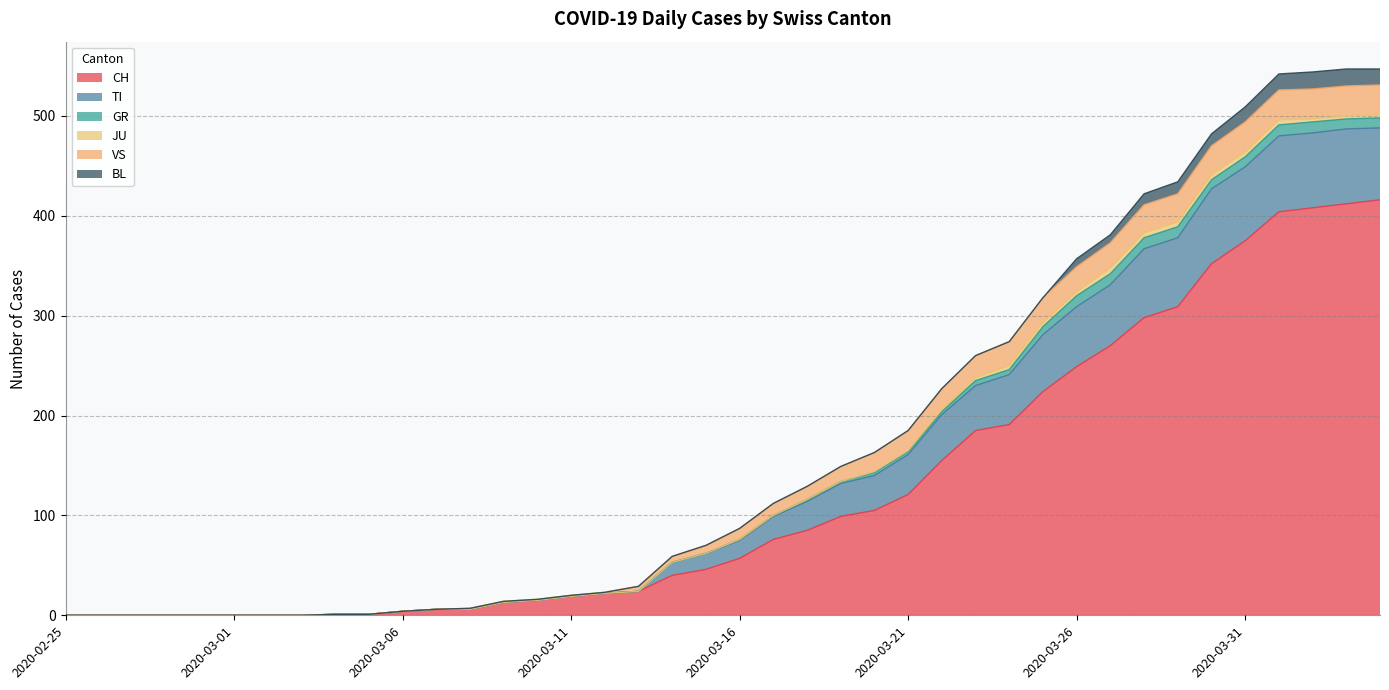

Rank the series by their maximum value, from highest to lowest.

CH, TI, VS, BL, GR, JU